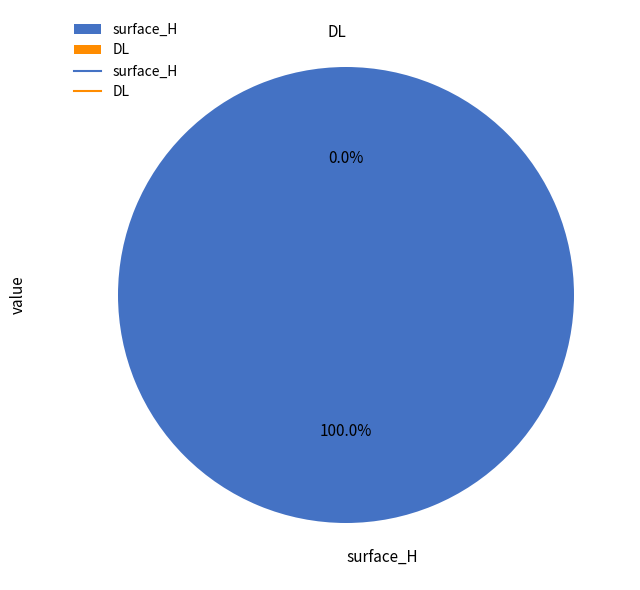

To the nearest percent, what is the combined percentage of DL and surface_H?

100%